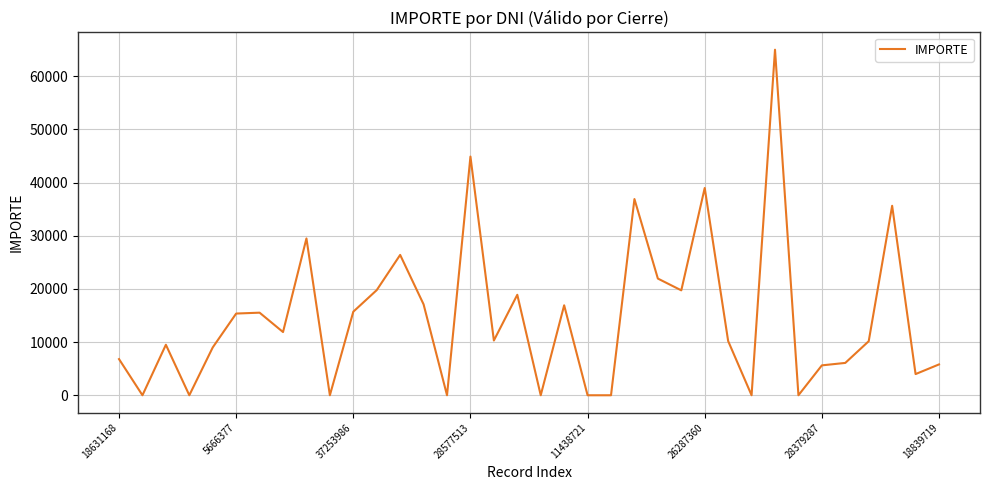

What is the maximum value shown in the chart?

65000.0